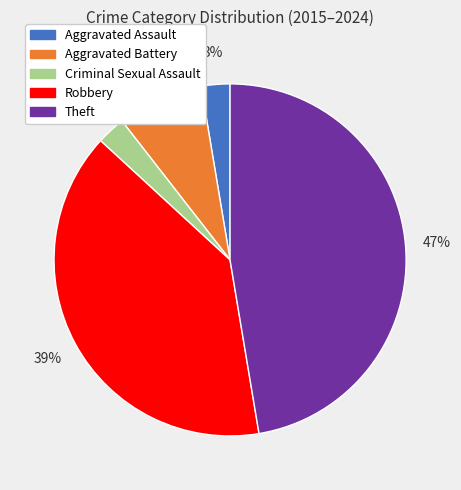

Which has a higher value, Theft or Robbery?

Theft